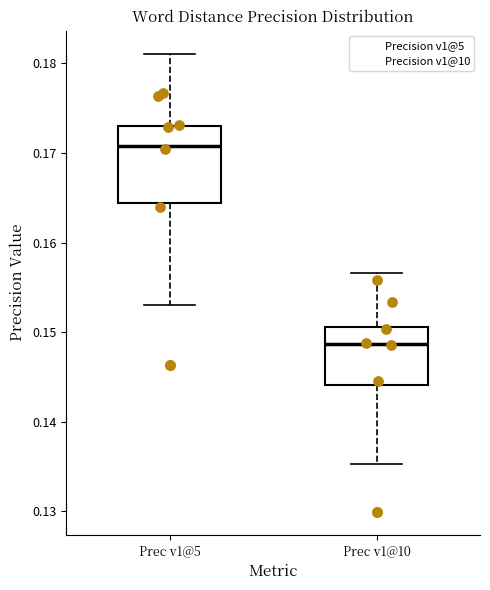

Which box's median line is the highest?

Prec v1@5